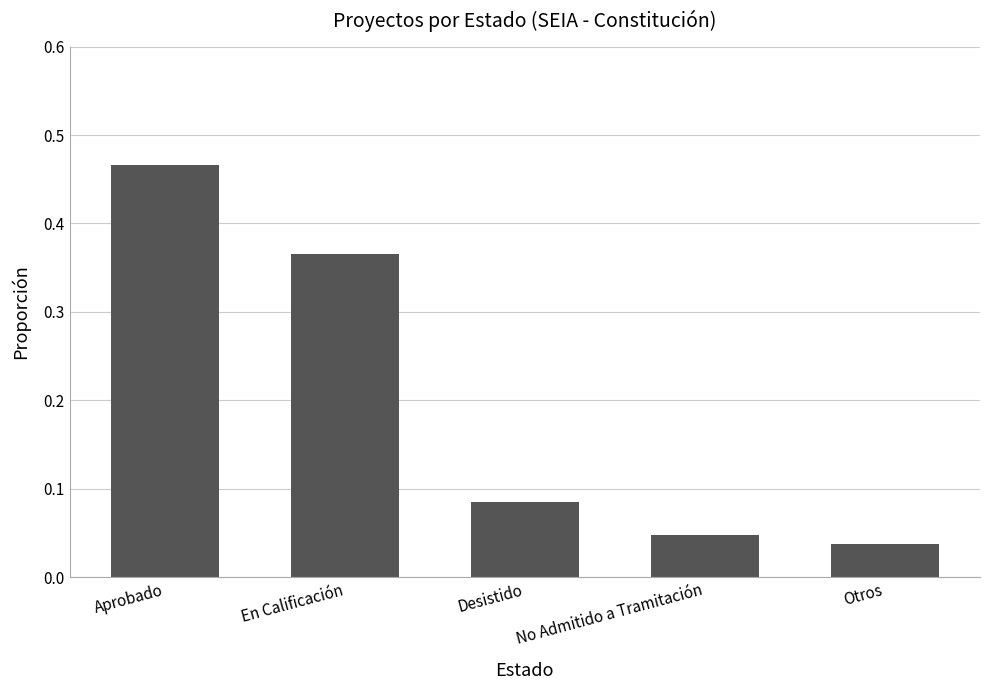

Does the chart contain any negative values?

No